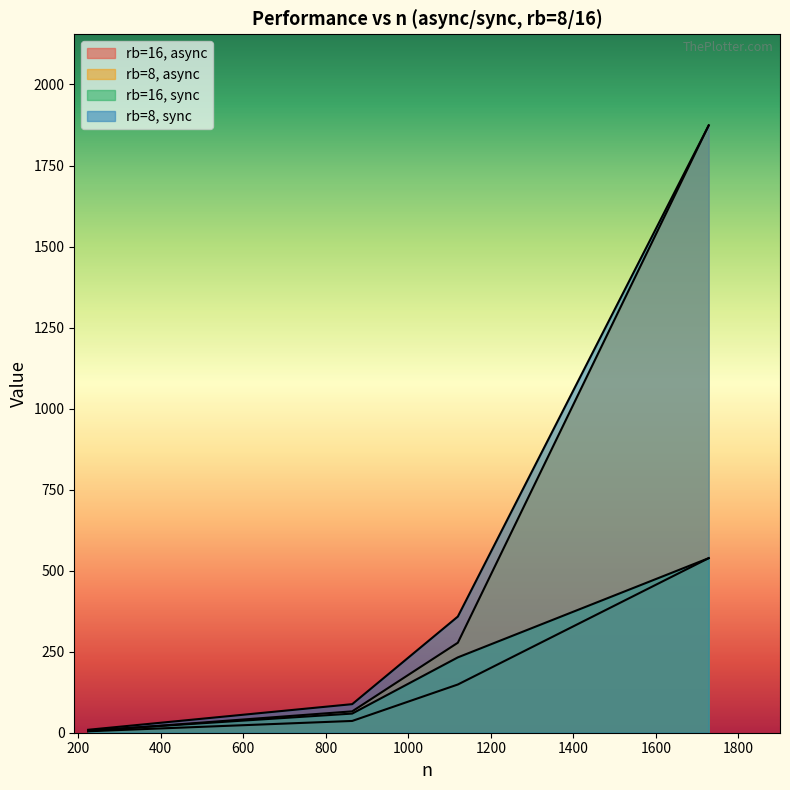

What are all the series names shown in the legend?

rb=16, async, rb=8, async, rb=16, sync, rb=8, sync